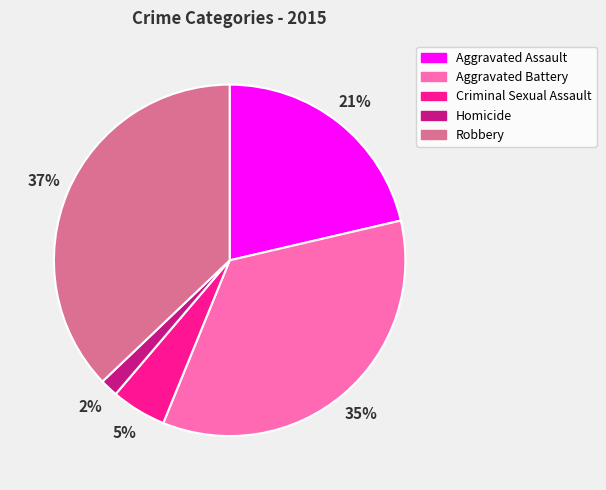

What is the ratio of the value at Aggravated Assault to the value at Aggravated Battery?

0.6